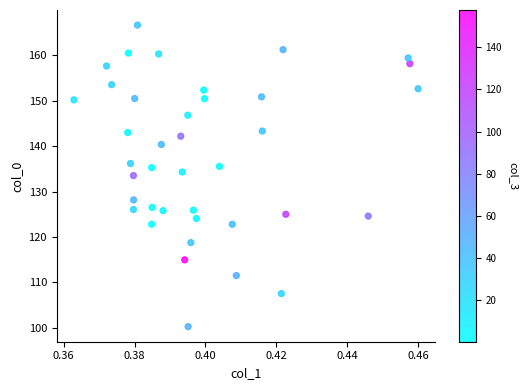

What is the range of Y values (max minus min)?

66.4